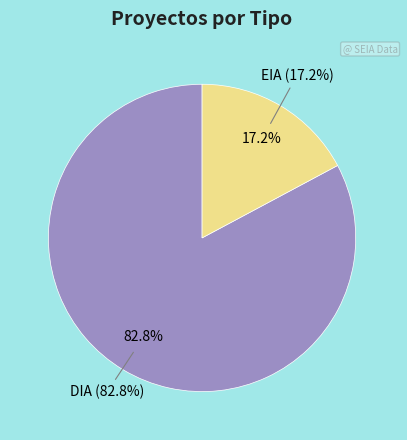

Approximately how many times larger is the value at DIA compared to EIA?

4.8